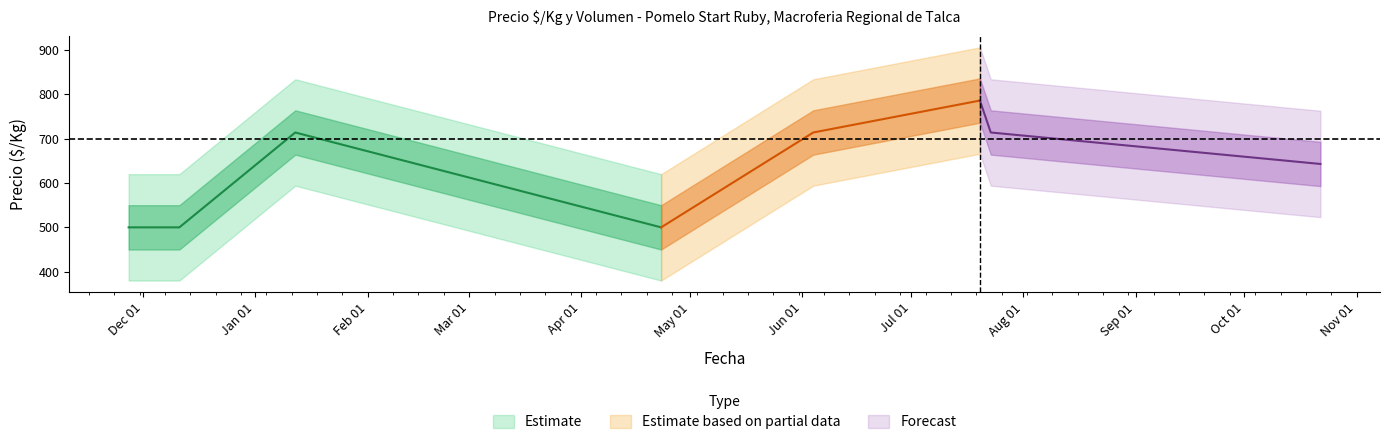

What is the difference between the maximum and minimum values in the Precio maximo series?

286